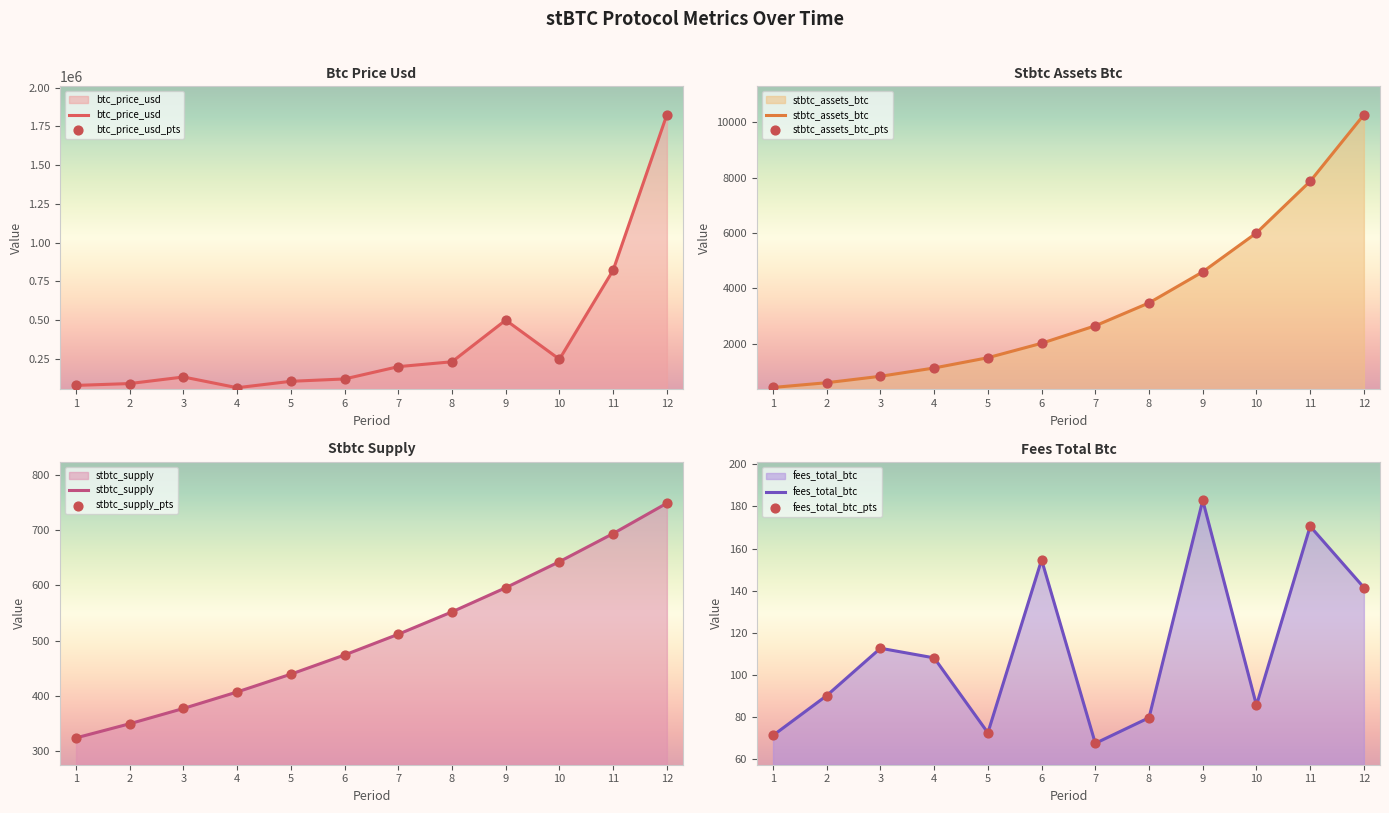

What is the total value across all series at 12?

1836624.7